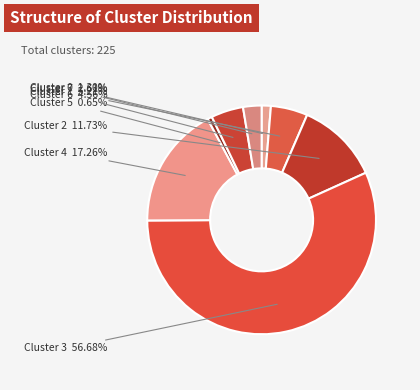

To the nearest percent, what is the difference between the largest and smallest slice percentages?

56%